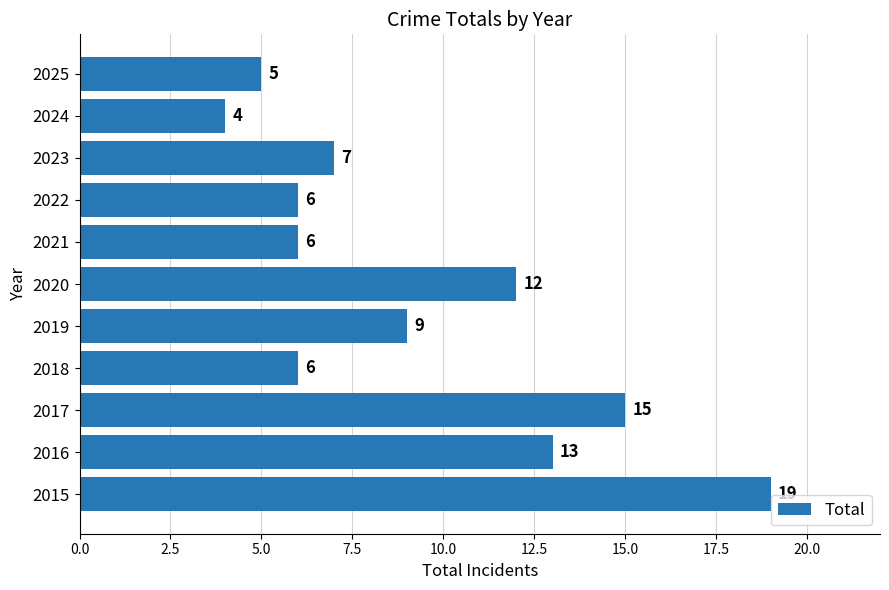

What is the average value?

9